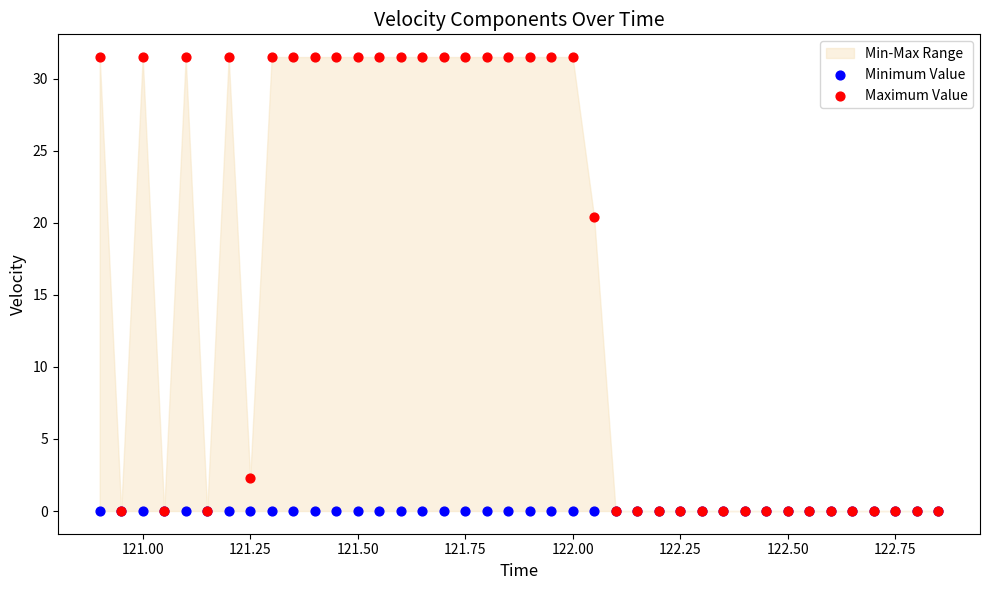

Across all series, what Y value is closest to 15?

20.4